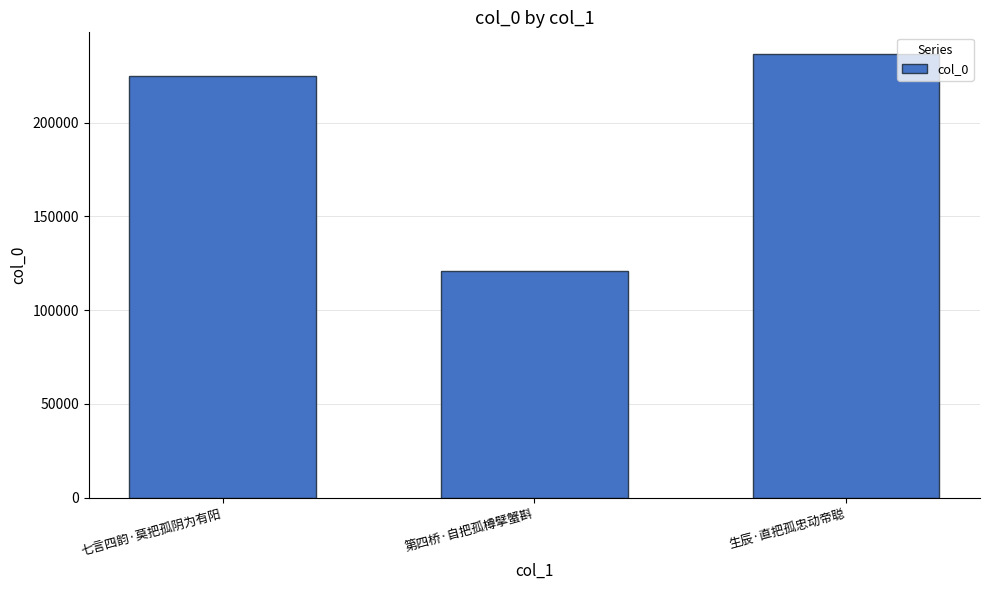

Rank the categories by value from highest to lowest.

生辰·直把孤忠动帝聪, 七言四韵·莫把孤阴为有阳, 第四桥·自把孤樽擘蟹斟